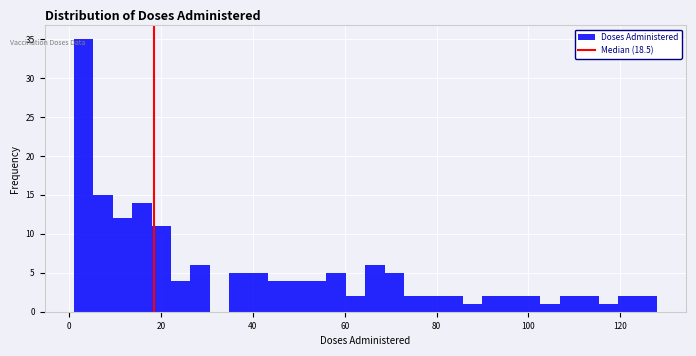

Around what value on the x-axis is the tallest bar? Give the approximate position of its centre, as read against the axis.

4